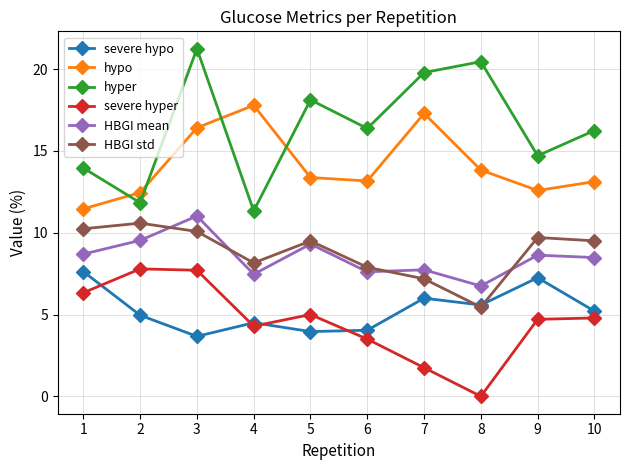

How many series are shown in this chart?

6